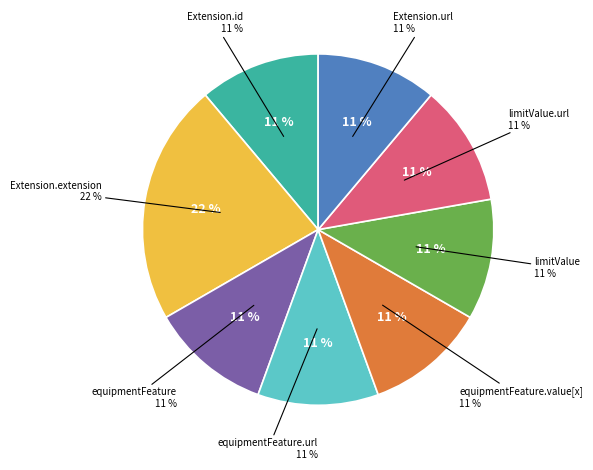

Count the number of slices in the pie.

8